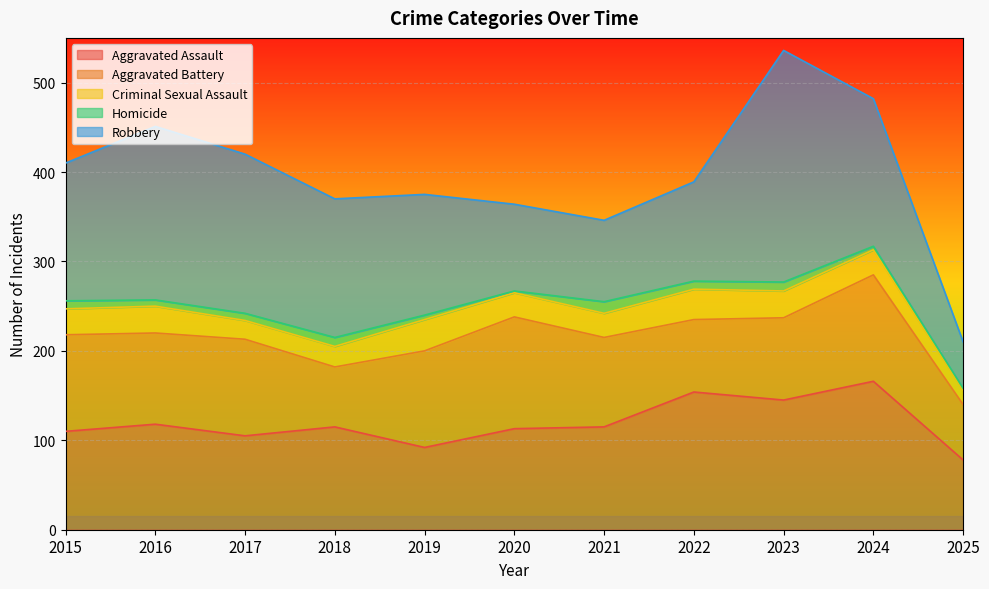

Reading left to right, transcribe all the data shown in this chart.

Aggravated Assault: 110	118	105	115	92	113	115	154	145	166	78
Aggravated Battery: 108	102	108	67	108	125	100	81	92	119	62
Criminal Sexual Assault: 29	30	21	23	35	27	27	34	30	28	16
Homicide: 9	7	8	10	5	2	13	9	10	4	2
Robbery: 154	194	178	155	135	97	91	111	259	165	52